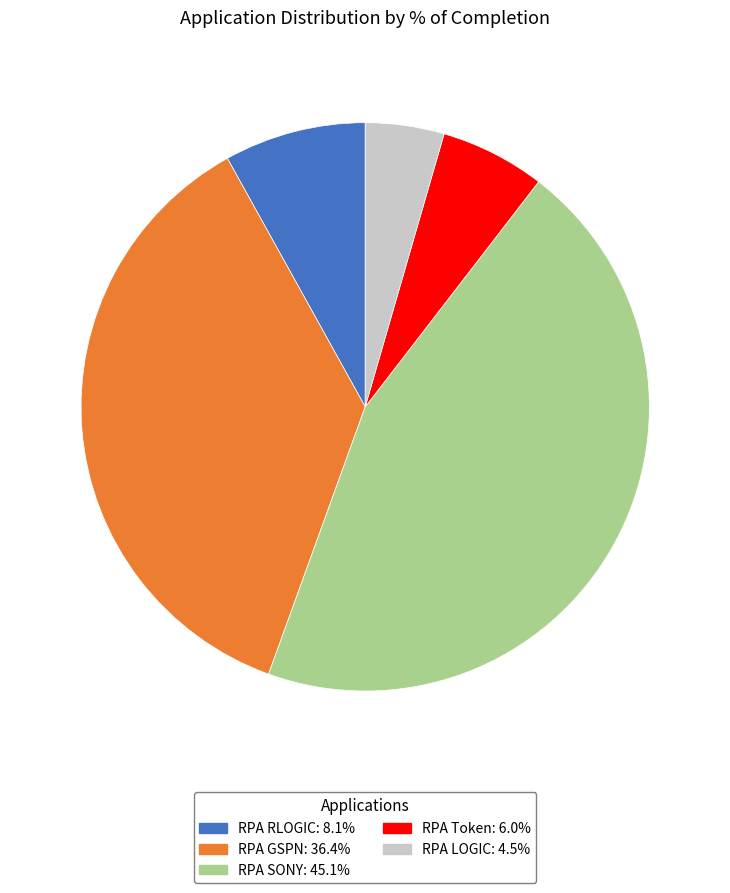

Which slice is the smallest?

RPA LOGIC